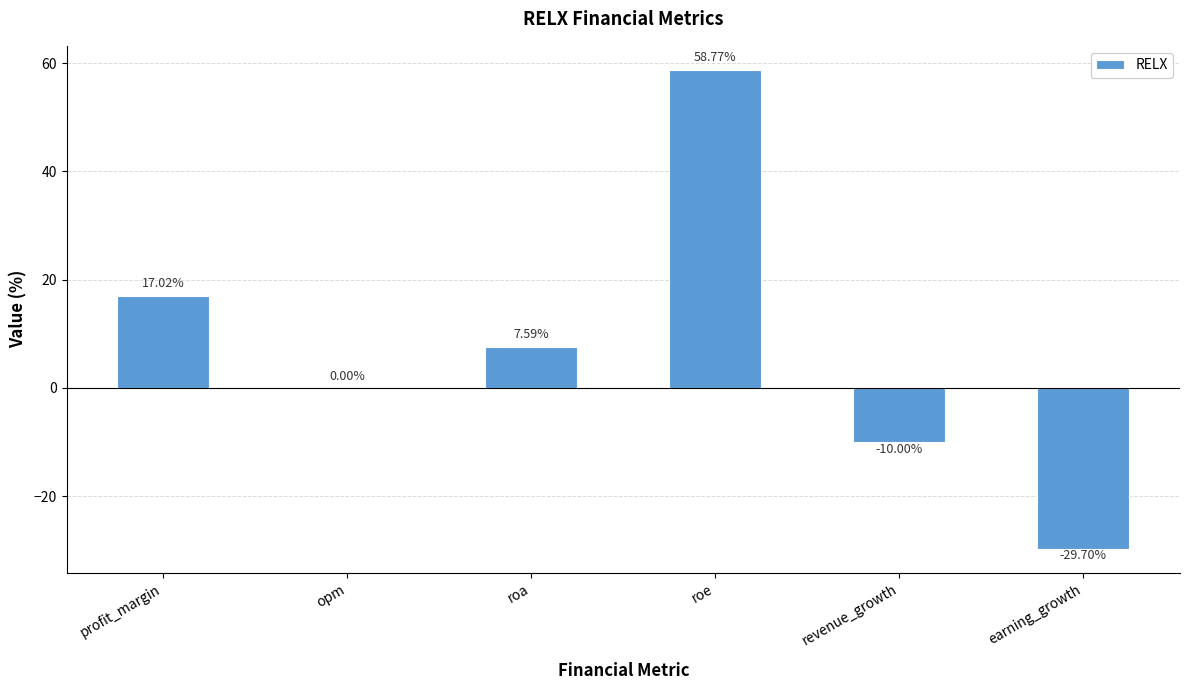

Which label corresponds to the largest value in the chart?

roe